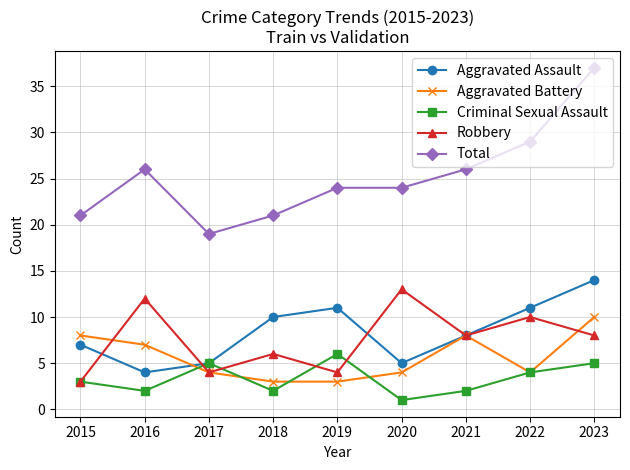

Is this an area chart (filled region under the line)?

No